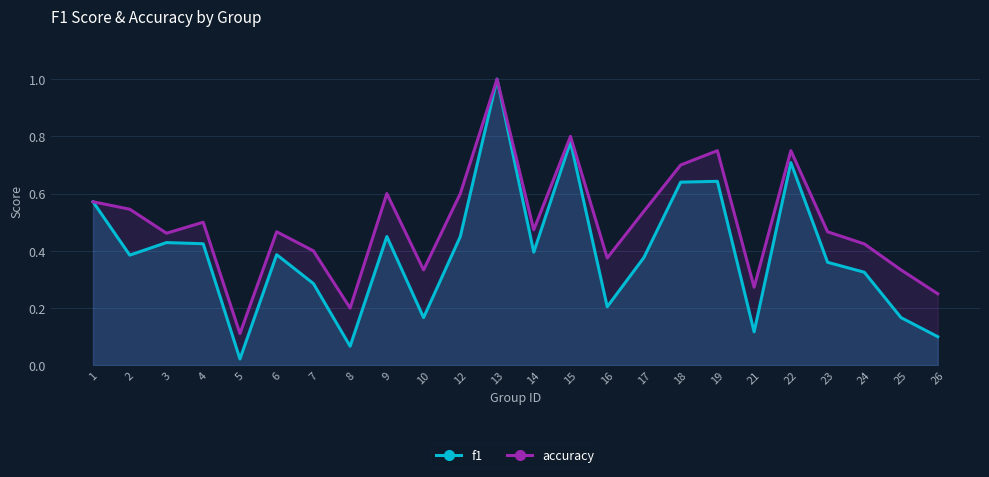

At how many categories does at least one series exceed 0?

24